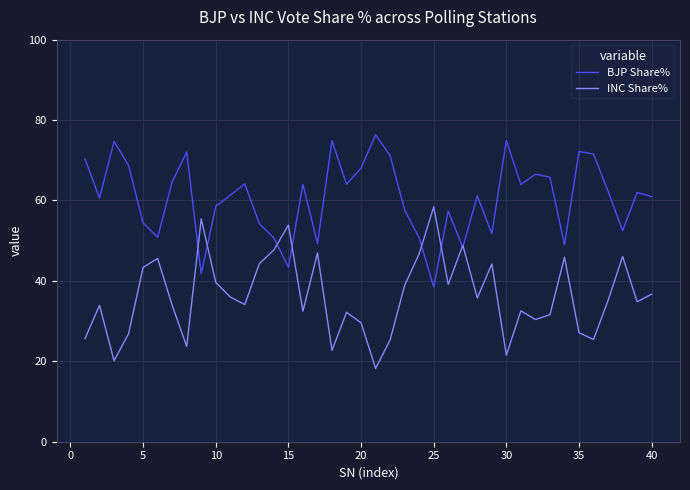

What is the difference between the maximum and minimum values in the INC Share% series?

40.2